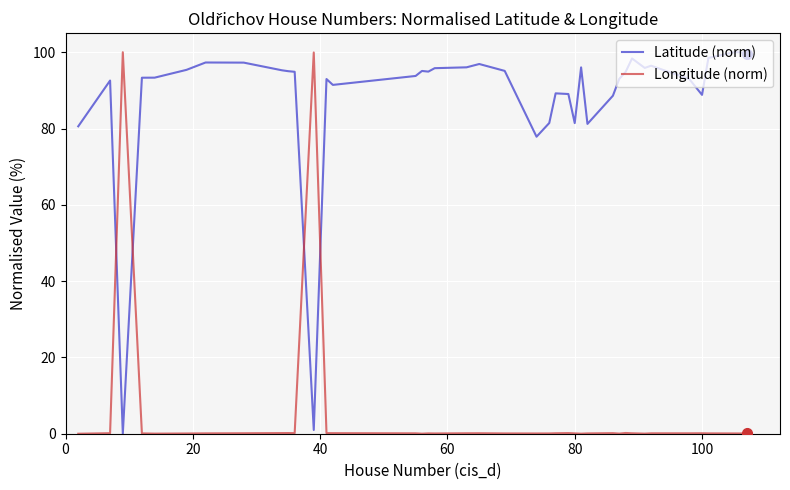

Which series has the largest total across all categories?

Latitude (norm)